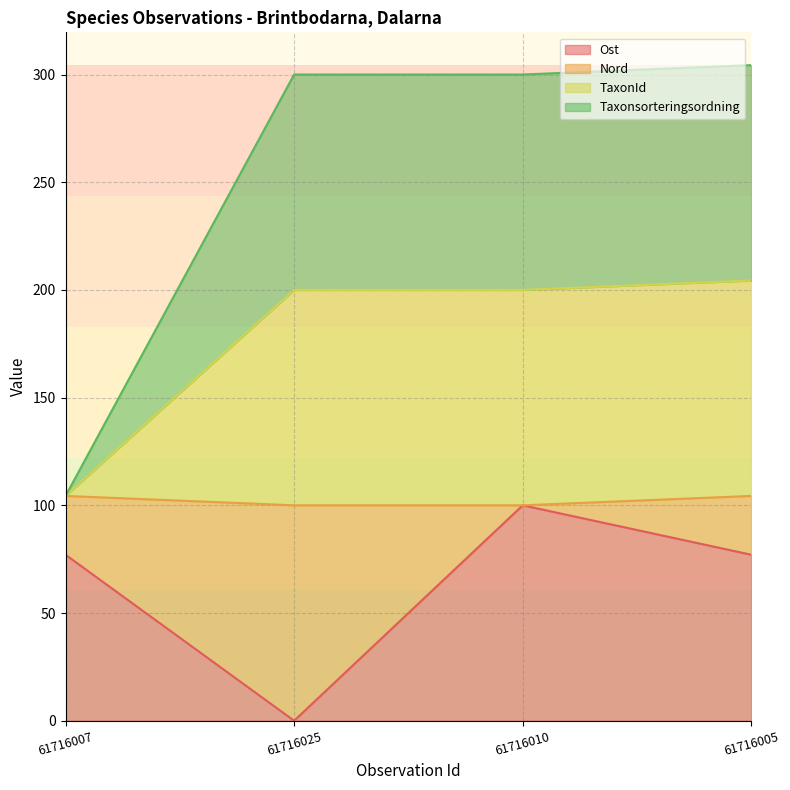

The value of TaxonId at 61716007 is 42.0. True or false?

False